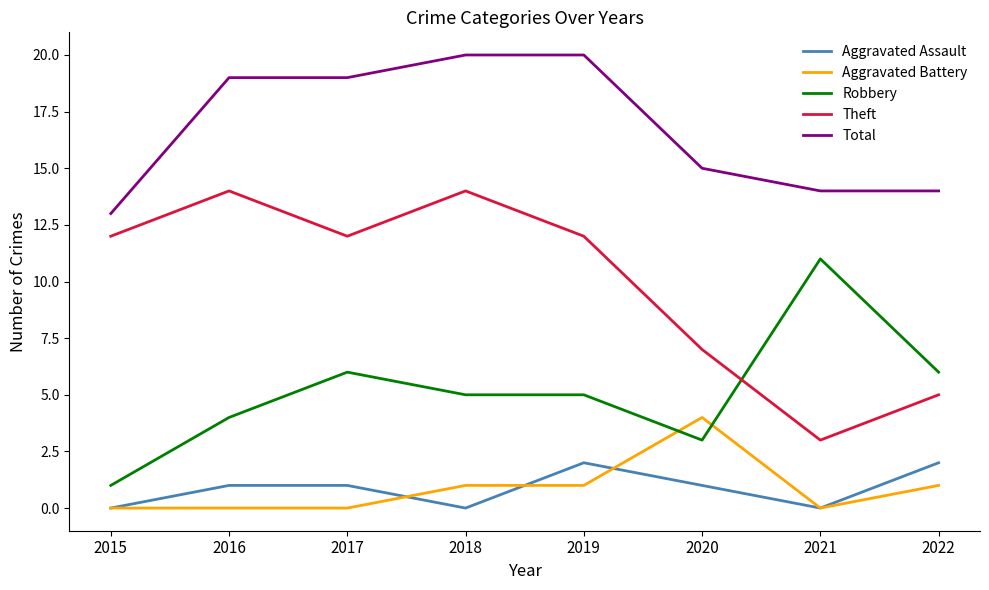

How many Aggravated Battery values are between 0 and 1?

7